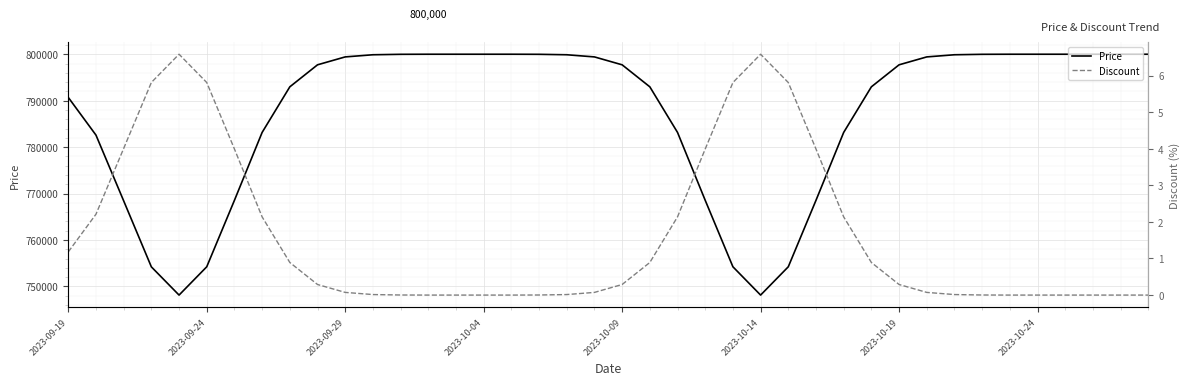

What is the highest value of the Price series?

800000.0